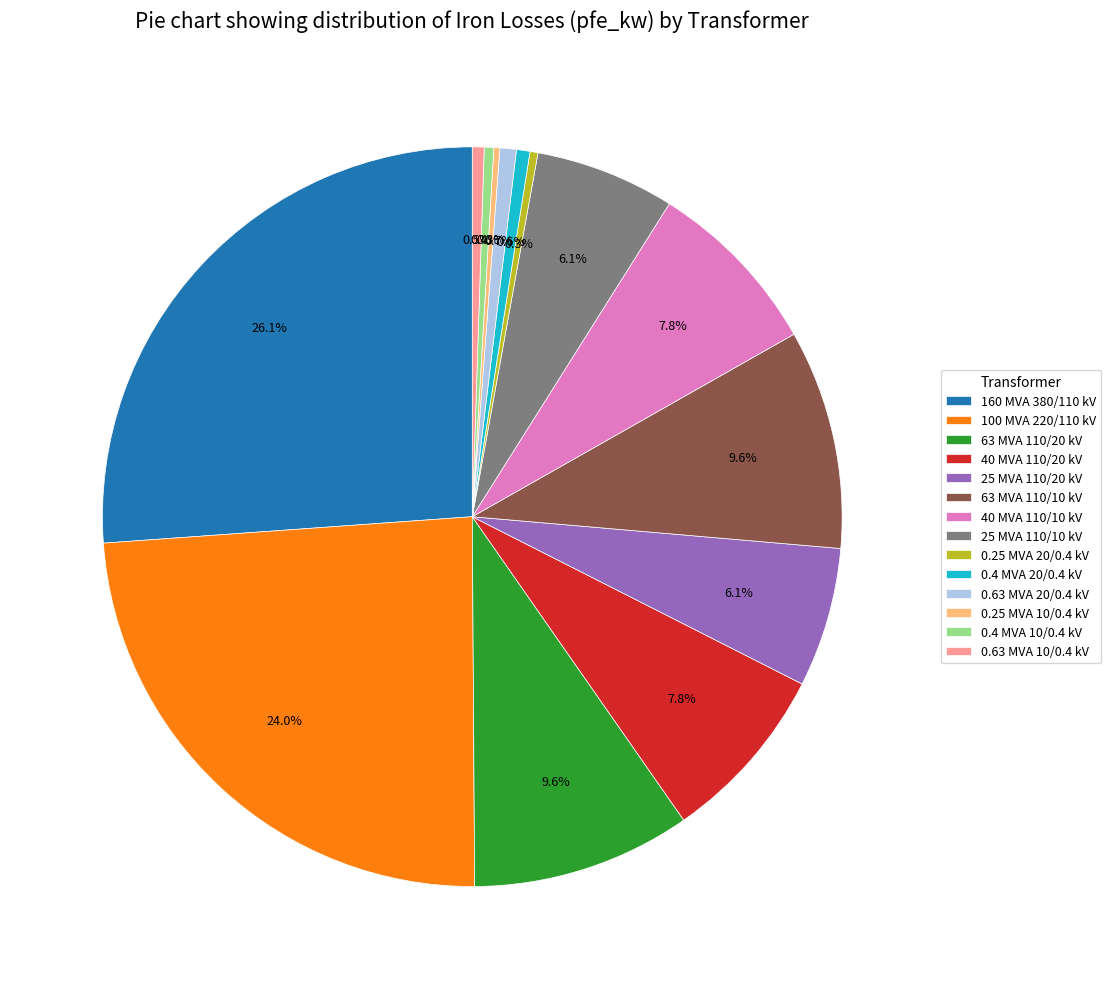

What is the total percentage of 40 MVA 110/10 kV and 100 MVA 220/110 kV?

31.8%